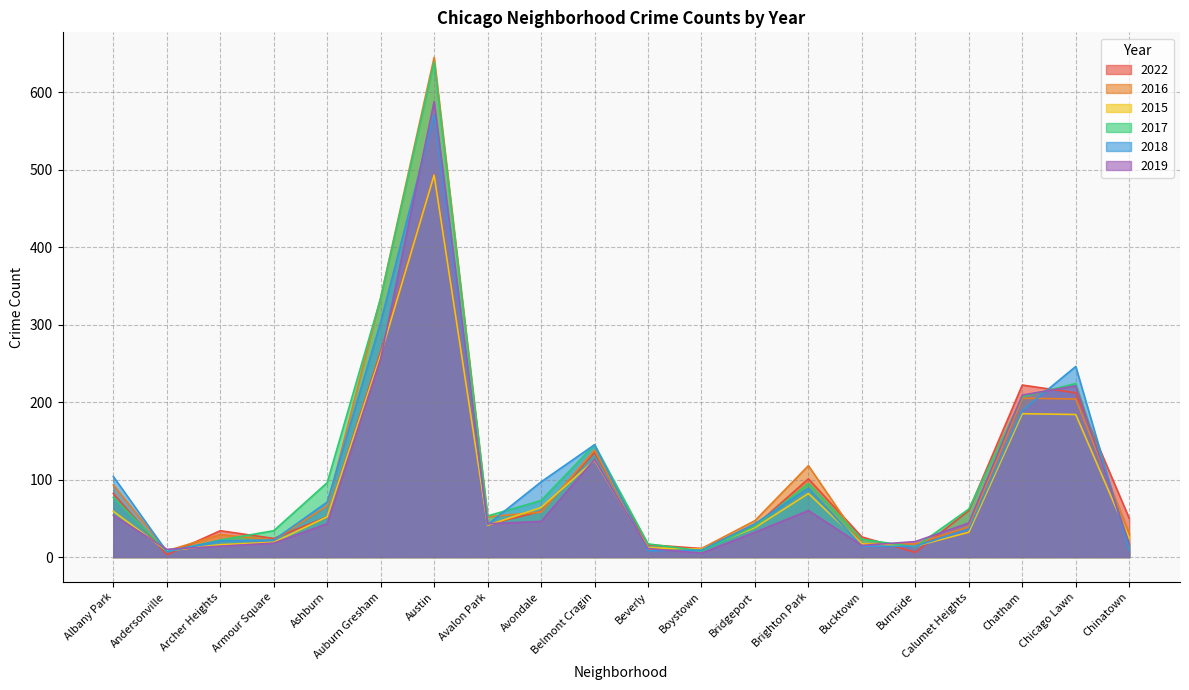

Reading left to right, transcribe all the data shown in this chart.

2022: Albany Park=82	Andersonville=3	Archer Heights=34	Armour Square=24	Ashburn=52	Auburn Gresham=265	Austin=494	Avalon Park=42	Avondale=59	Belmont Cragin=135	Beverly=16	Boystown=11	Bridgeport=40	Brighton Park=101	Bucktown=26	Burnside=6	Calumet Heights=60	Chatham=222	Chicago Lawn=212	Chinatown=50
2016: Albany Park=93	Andersonville=8	Archer Heights=29	Armour Square=22	Ashburn=66	Auburn Gresham=335	Austin=645	Avalon Park=52	Avondale=58	Belmont Cragin=138	Beverly=10	Boystown=11	Bridgeport=47	Brighton Park=118	Bucktown=17	Burnside=17	Calumet Heights=39	Chatham=205	Chicago Lawn=204	Chinatown=31
2015: Albany Park=59	Andersonville=8	Archer Heights=16	Armour Square=19	Ashburn=52	Auburn Gresham=261	Austin=493	Avalon Park=41	Avondale=64	Belmont Cragin=125	Beverly=12	Boystown=10	Bridgeport=38	Brighton Park=82	Bucktown=17	Burnside=14	Calumet Heights=32	Chatham=185	Chicago Lawn=184	Chinatown=24
2017: Albany Park=77	Andersonville=7	Archer Heights=22	Armour Square=34	Ashburn=96	Auburn Gresham=334	Austin=639	Avalon Park=53	Avondale=73	Belmont Cragin=145	Beverly=17	Boystown=8	Bridgeport=40	Brighton Park=95	Bucktown=23	Burnside=13	Calumet Heights=62	Chatham=207	Chicago Lawn=224	Chinatown=17
2018: Albany Park=104	Andersonville=7	Archer Heights=21	Armour Square=22	Ashburn=71	Auburn Gresham=303	Austin=571	Avalon Park=42	Avondale=97	Belmont Cragin=145	Beverly=8	Boystown=9	Bridgeport=43	Brighton Park=89	Bucktown=14	Burnside=14	Calumet Heights=36	Chatham=189	Chicago Lawn=246	Chinatown=9
2019: Albany Park=54	Andersonville=10	Archer Heights=14	Armour Square=18	Ashburn=43	Auburn Gresham=256	Austin=588	Avalon Park=43	Avondale=46	Belmont Cragin=126	Beverly=11	Boystown=5	Bridgeport=32	Brighton Park=60	Bucktown=15	Burnside=20	Calumet Heights=44	Chatham=209	Chicago Lawn=221	Chinatown=17